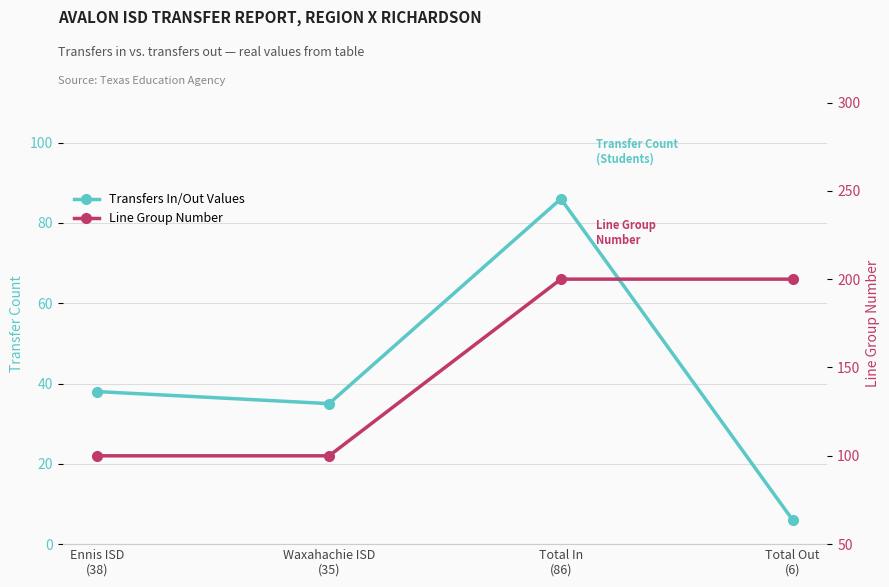

The Transfers In/Out Values series shows 41 at Total In
(86). True or false?

False